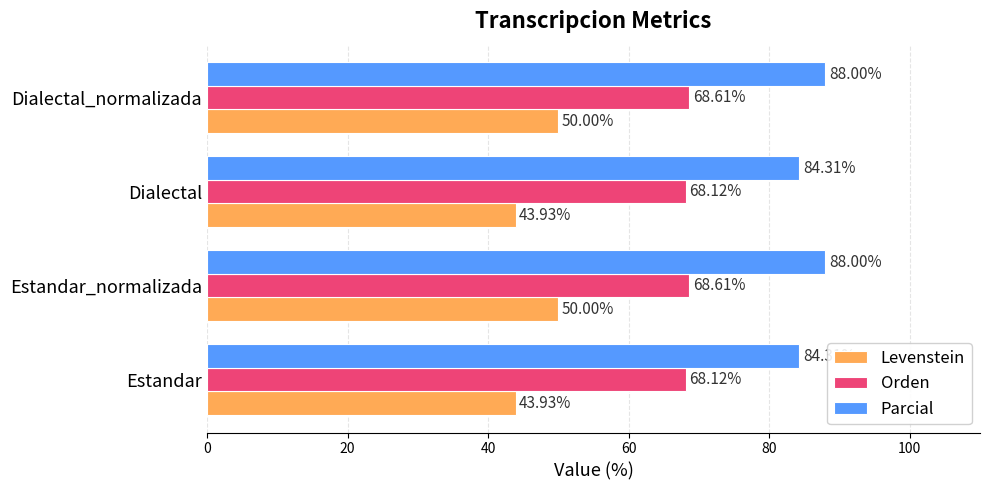

Rank the series by their average value, from lowest to highest.

Levenstein, Orden, Parcial